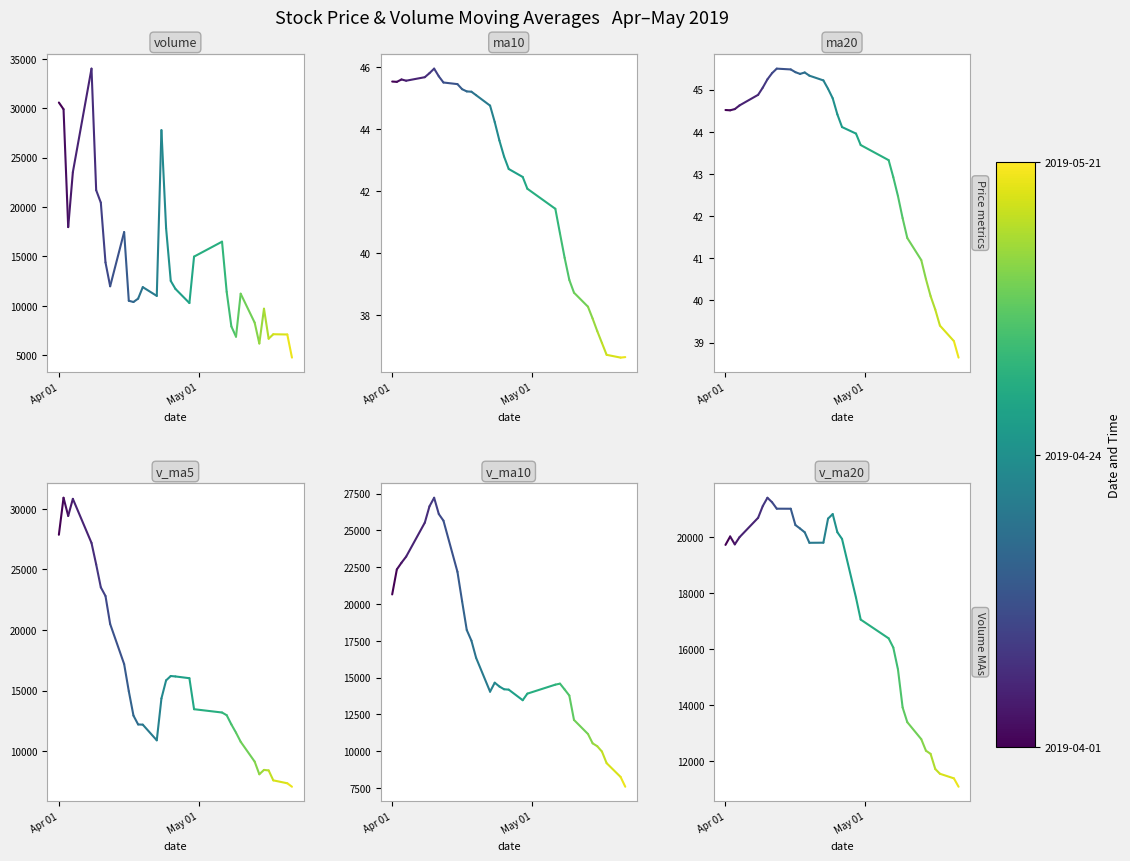

How many series are shown in this chart?

6